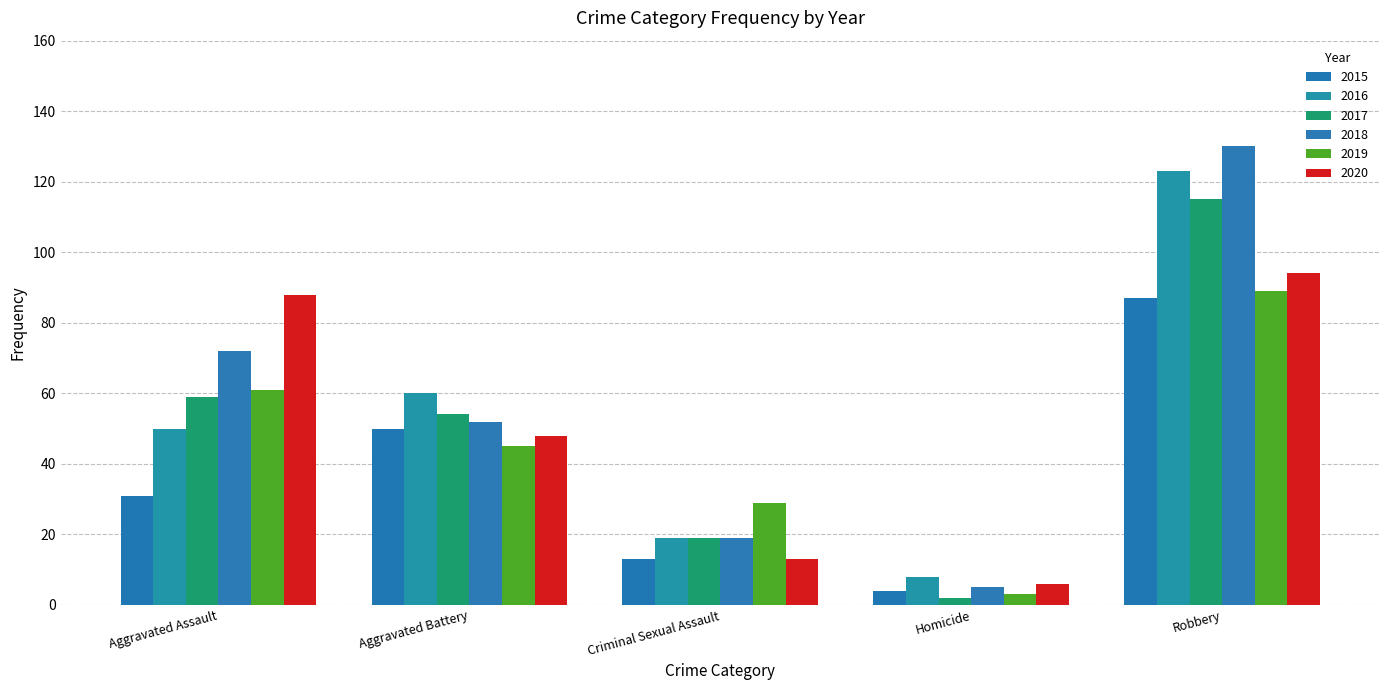

What is the minimum value for 2020?

6